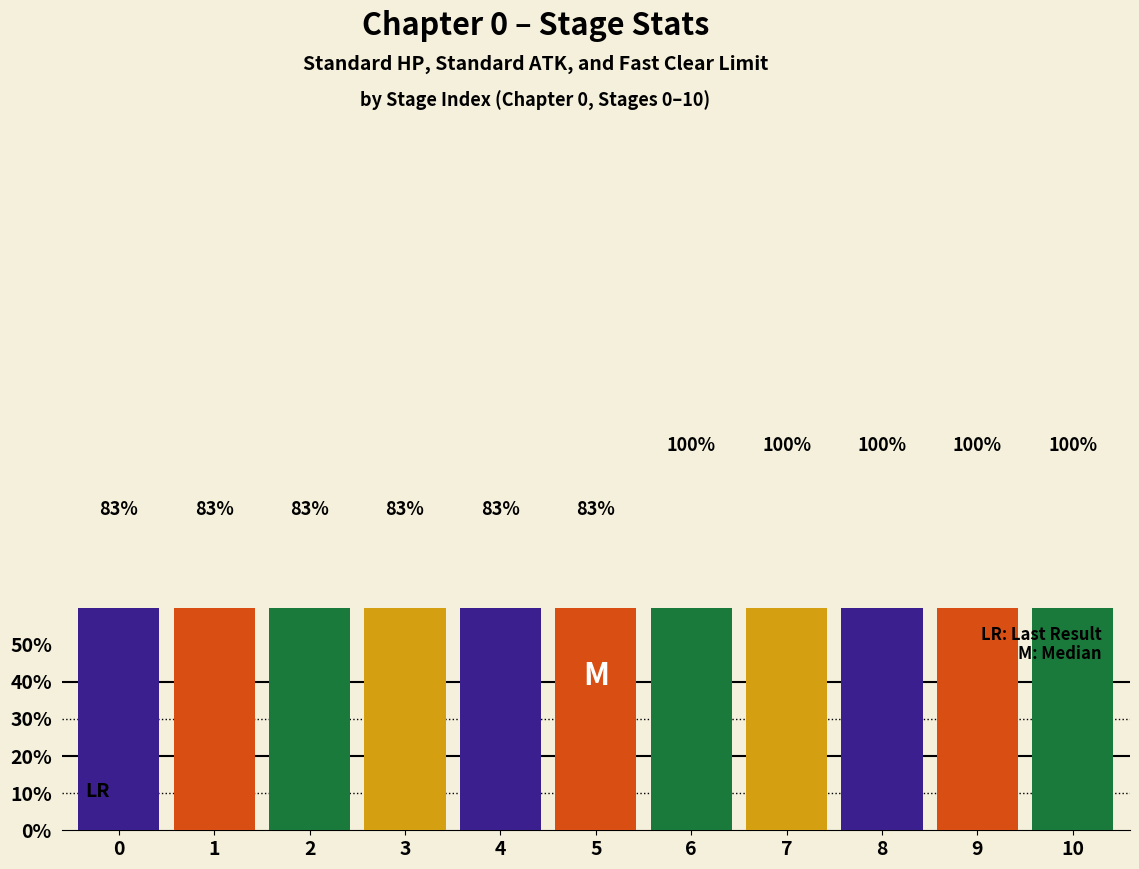

What is the sum of the values at 9 and 2?

182.9